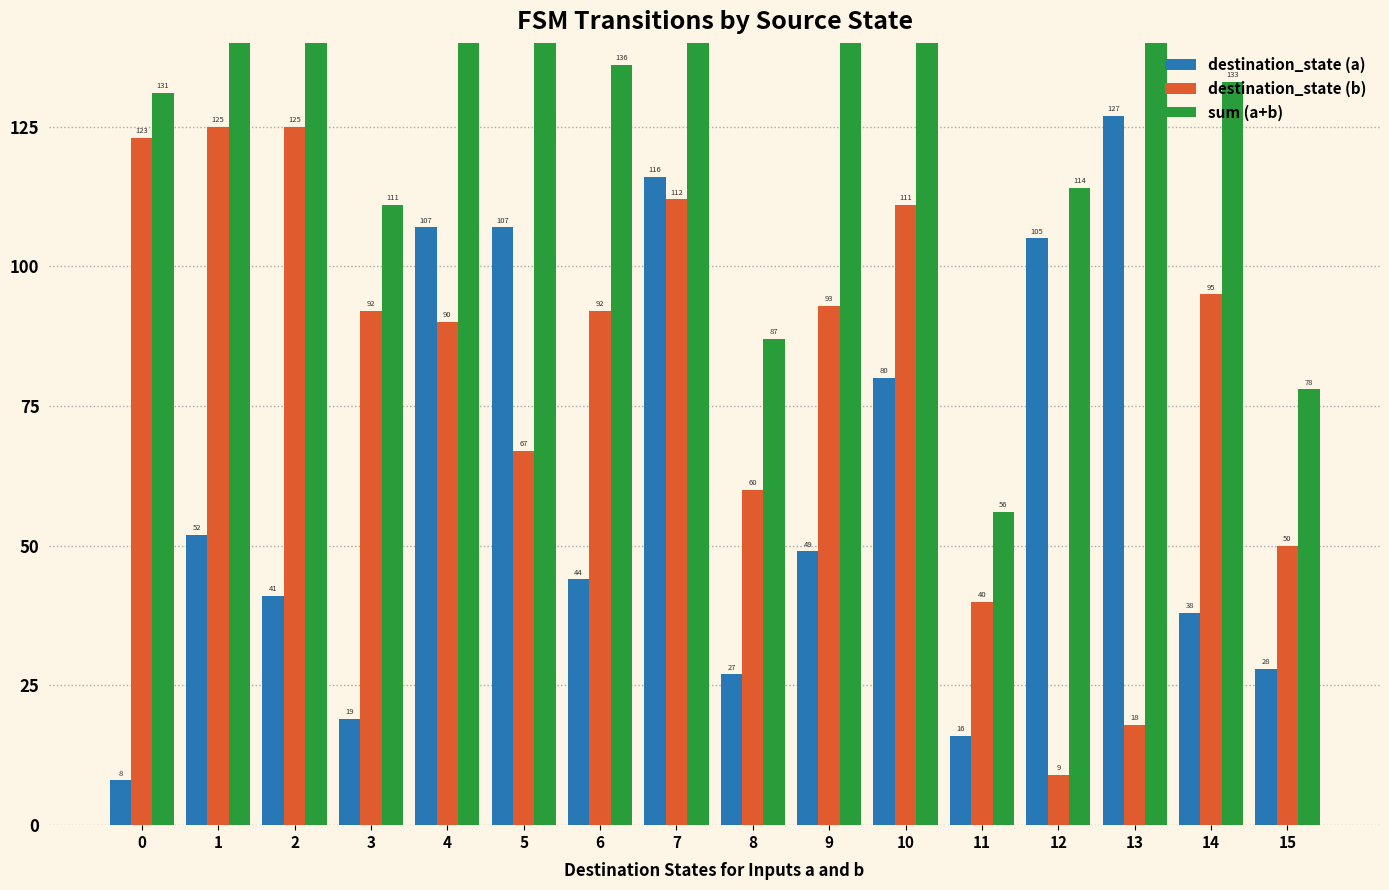

The value of destination_state (b) at 6 is 92. True or false?

True